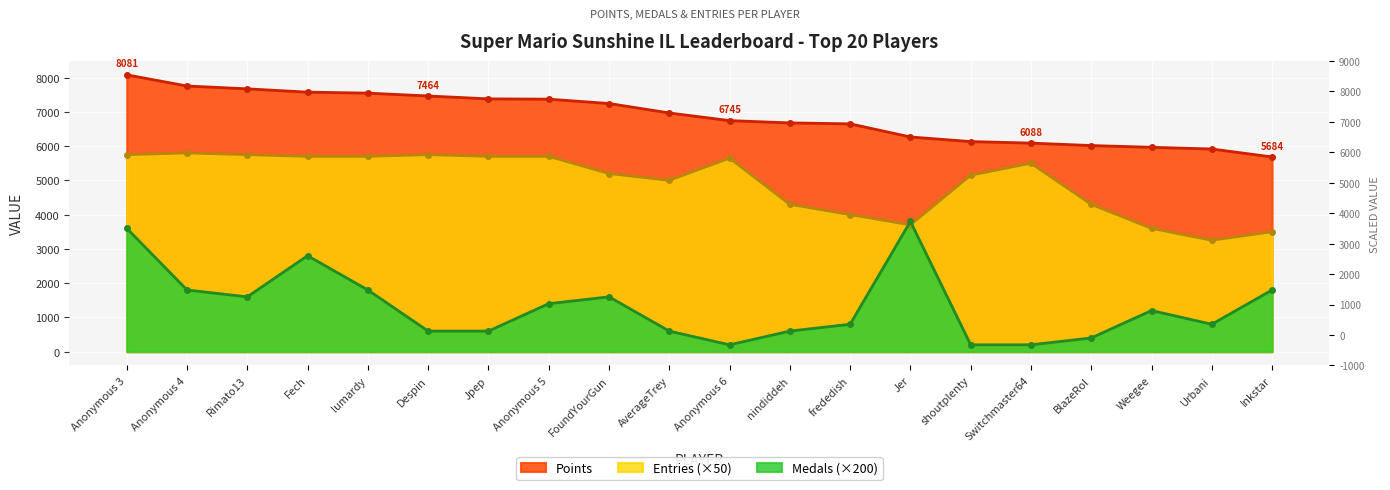

What is the sum of the Medals values at Jpep and AverageTrey?

1200